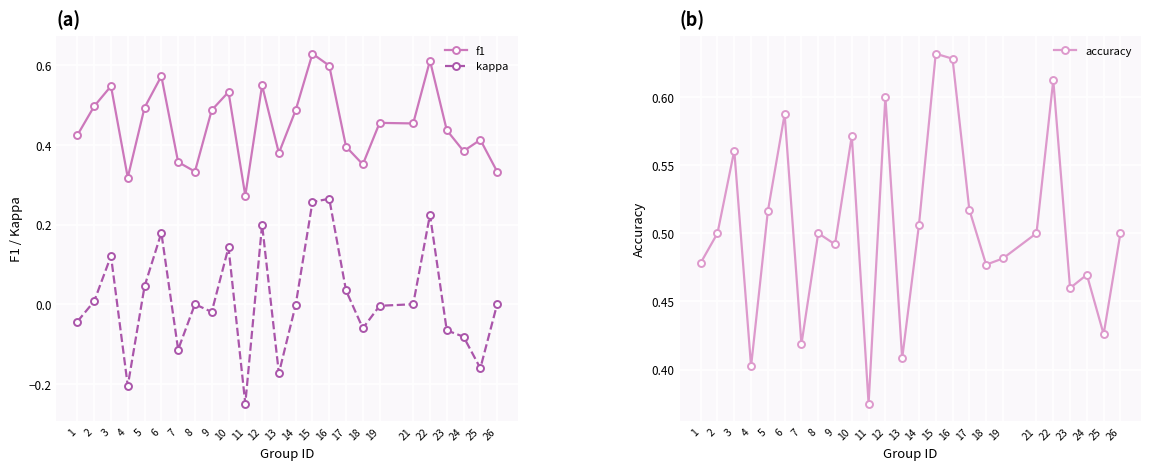

Where is the first local minimum for kappa?

4